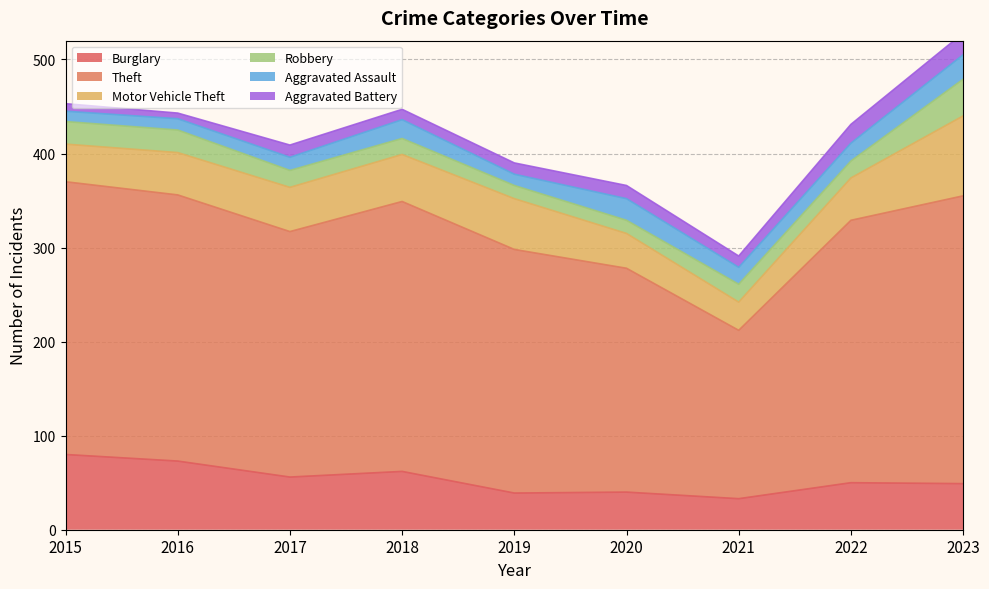

What is the approximate value of Theft at 2018, to the nearest 5?

285